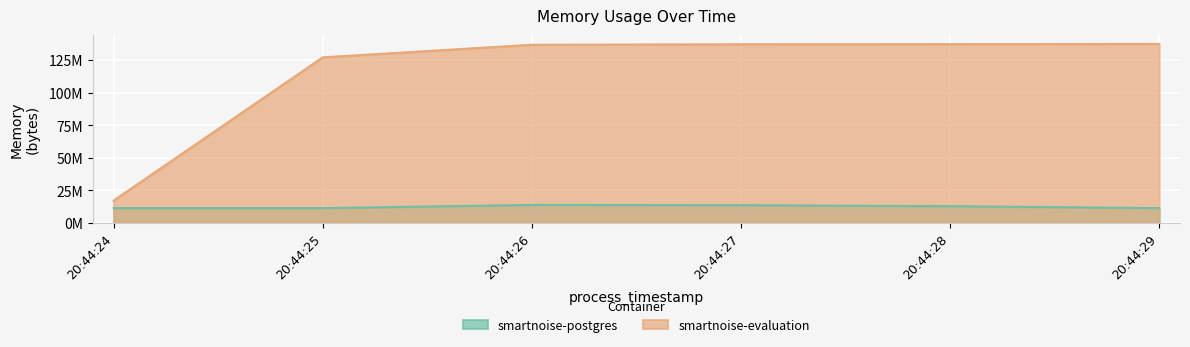

What is the difference between the maximum and minimum values in the smartnoise-evaluation series?

120332288